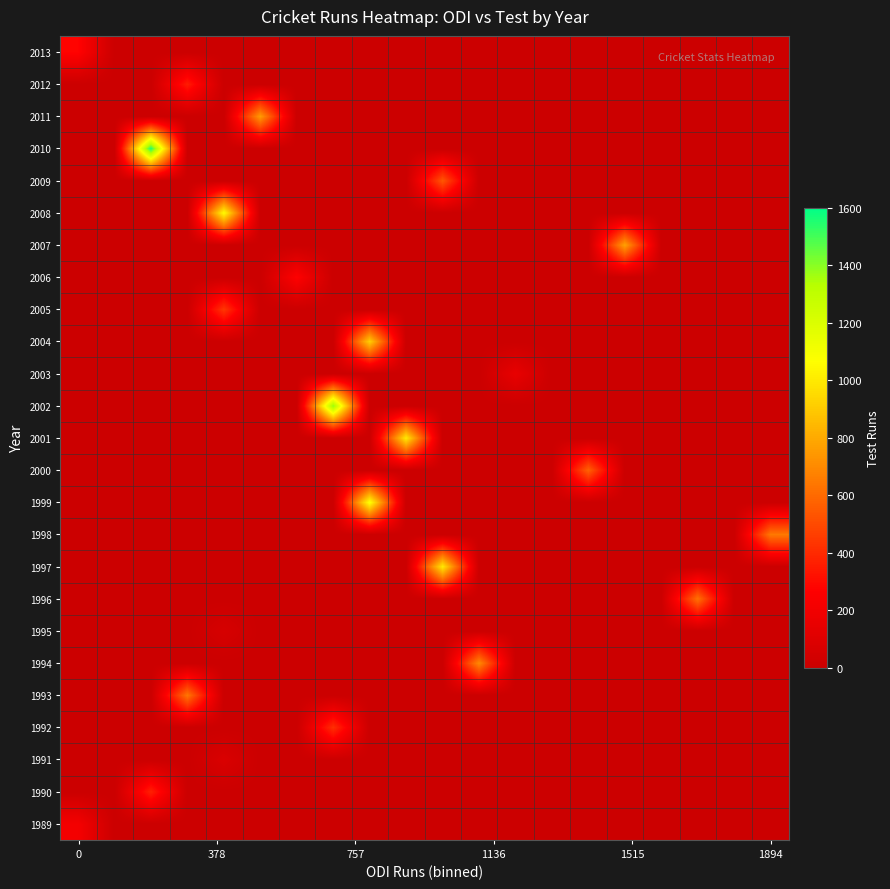

Reading left to right, list all the values displayed in this chart.

1989: 215	0	0	0	0	0	0	0	0	0	0	0	0	0	0	0	0	0	0	0
1990: 0	0	373	0	0	0	0	0	0	0	0	0	0	0	0	0	0	0	0	0
1991: 0	0	0	0	78	0	0	0	0	0	0	0	0	0	0	0	0	0	0	0
1992: 0	0	0	0	0	0	0	419	0	0	0	0	0	0	0	0	0	0	0	0
1993: 0	0	0	640	0	0	0	0	0	0	0	0	0	0	0	0	0	0	0	0
1994: 0	0	0	0	0	0	0	0	0	0	0	700	0	0	0	0	0	0	0	0
1995: 0	0	0	0	58	0	0	0	0	0	0	0	0	0	0	0	0	0	0	0
1996: 0	0	0	0	0	0	0	0	0	0	0	0	0	0	0	0	0	623	0	0
1997: 0	0	0	0	0	0	0	0	0	0	1000	0	0	0	0	0	0	0	0	0
1998: 0	0	0	0	0	0	0	0	0	0	0	0	0	0	0	0	0	0	0	647
1999: 0	0	0	0	0	0	0	0	1088	0	0	0	0	0	0	0	0	0	0	0
2000: 0	0	0	0	0	0	0	0	0	0	0	0	0	0	575	0	0	0	0	0
2001: 0	0	0	0	0	0	0	0	0	1003	0	0	0	0	0	0	0	0	0	0
2002: 0	0	0	0	0	0	0	1392	0	0	0	0	0	0	0	0	0	0	0	0
2003: 0	0	0	0	0	0	0	0	0	0	0	0	153	0	0	0	0	0	0	0
2004: 0	0	0	0	0	0	0	0	915	0	0	0	0	0	0	0	0	0	0	0
2005: 0	0	0	0	444	0	0	0	0	0	0	0	0	0	0	0	0	0	0	0
2006: 0	0	0	0	0	0	267	0	0	0	0	0	0	0	0	0	0	0	0	0
2007: 0	0	0	0	0	0	0	0	0	0	0	0	0	0	0	776	0	0	0	0
2008: 0	0	0	0	1063	0	0	0	0	0	0	0	0	0	0	0	0	0	0	0
2009: 0	0	0	0	0	0	0	0	0	0	541	0	0	0	0	0	0	0	0	0
2010: 0	0	1558	0	0	0	0	0	0	0	0	0	0	0	0	0	0	0	0	0
2011: 0	0	0	0	0	756	0	0	0	0	0	0	0	0	0	0	0	0	0	0
2012: 0	0	0	357	0	0	0	0	0	0	0	0	0	0	0	0	0	0	0	0
2013: 276	0	0	0	0	0	0	0	0	0	0	0	0	0	0	0	0	0	0	0